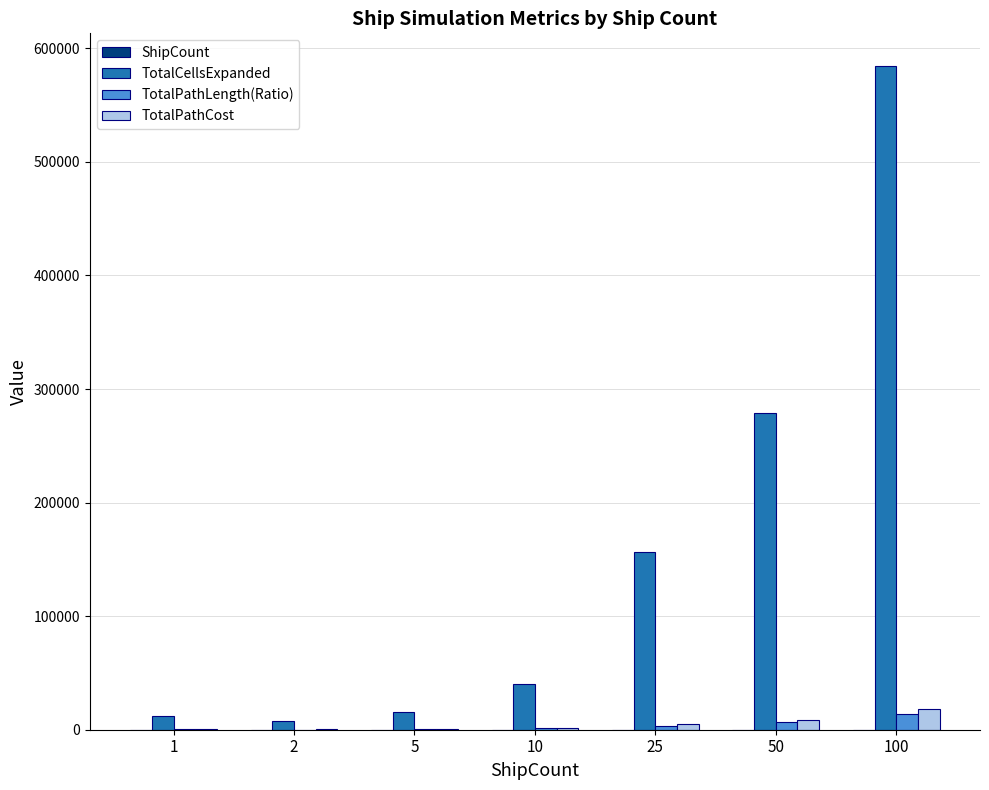

What is the approximate value of TotalCellsExpanded at 100, to the nearest 50?

583950